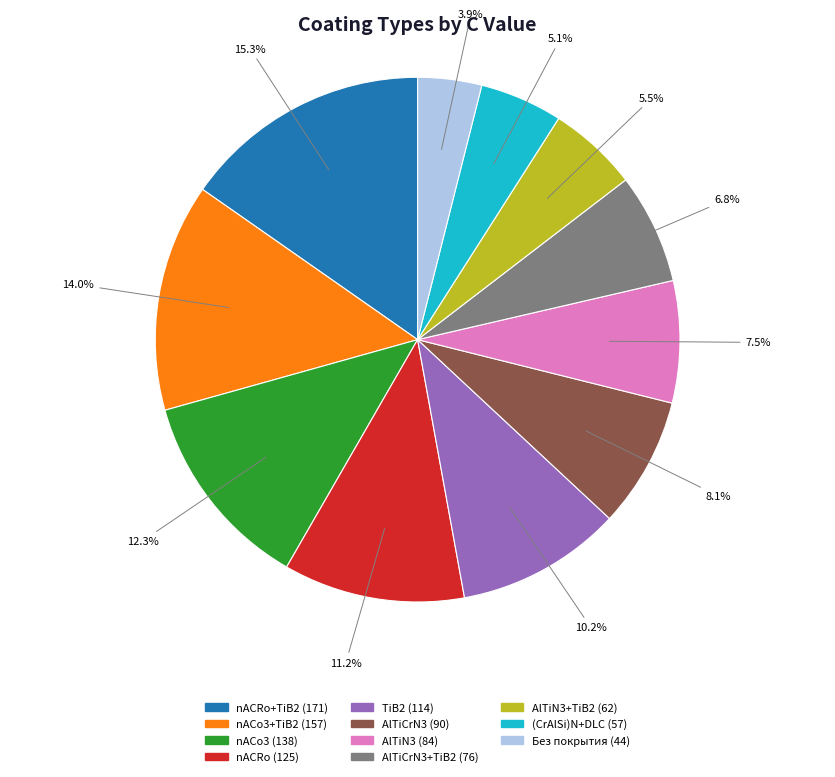

Is there a majority slice in this chart?

No